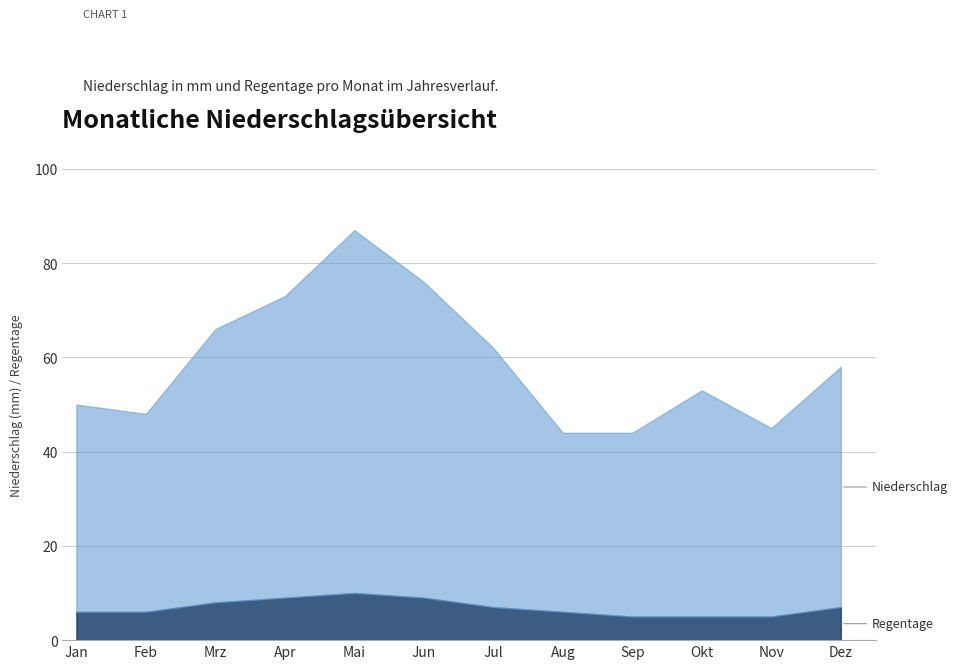

Between Okt and Dez, which series saw the biggest shift?

Niederschlag